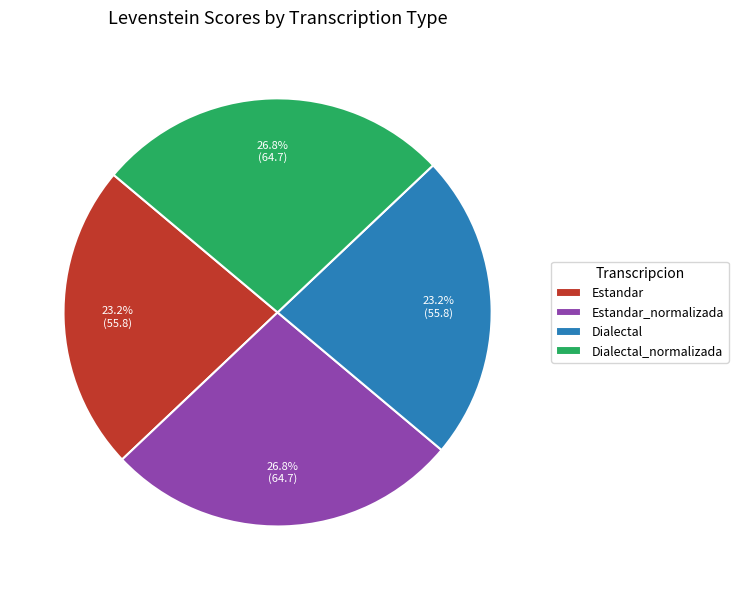

How many segments does this pie chart have?

4